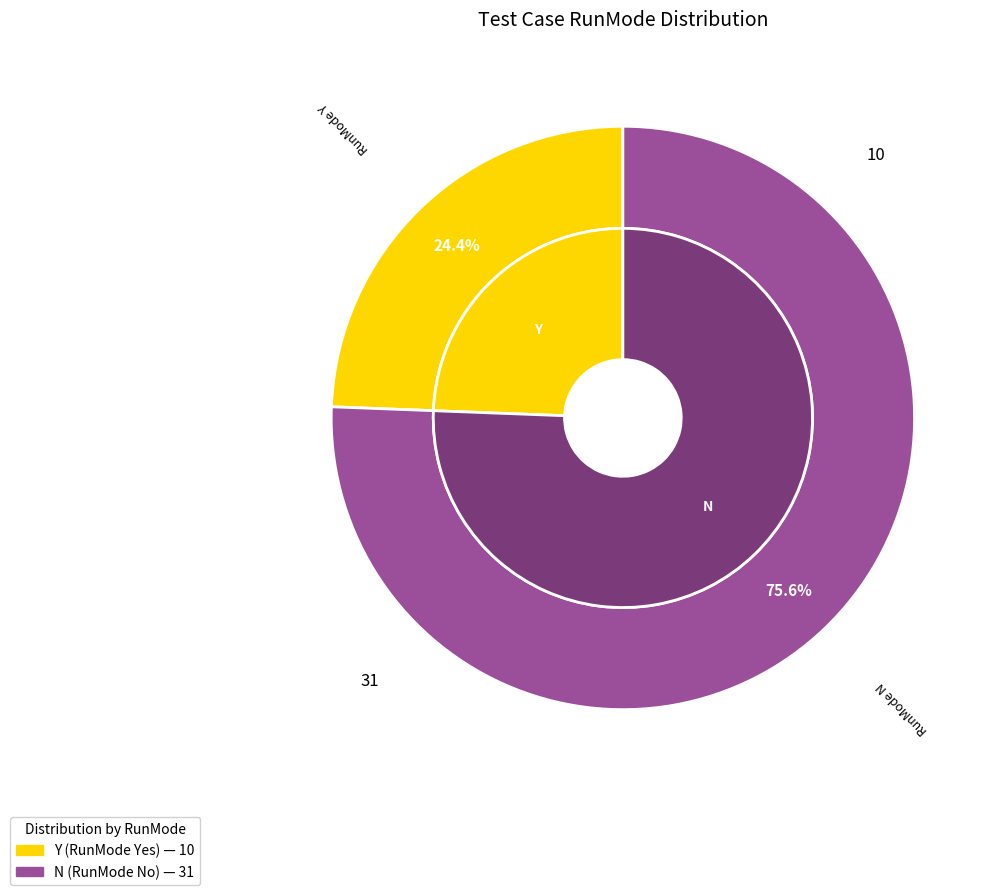

Count the number of slices in the pie.

2